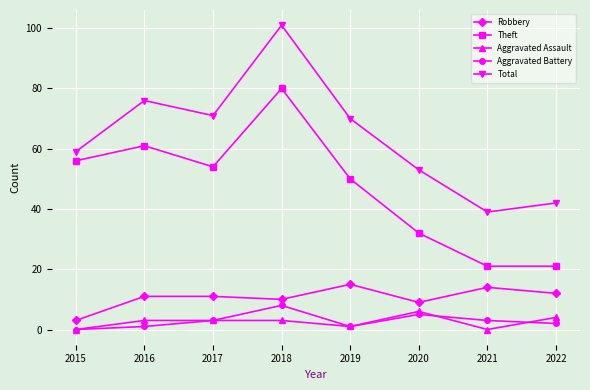

What is the approximate value of Theft at 2018, to the nearest 10?

80